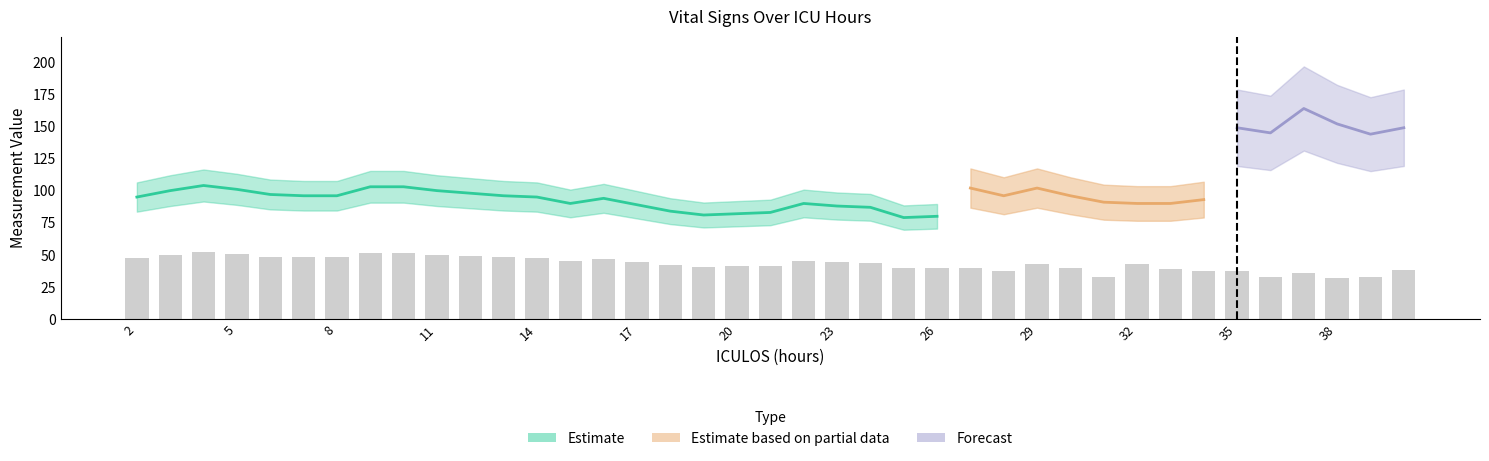

The value of SBP at 37 is 33. True or false?

False